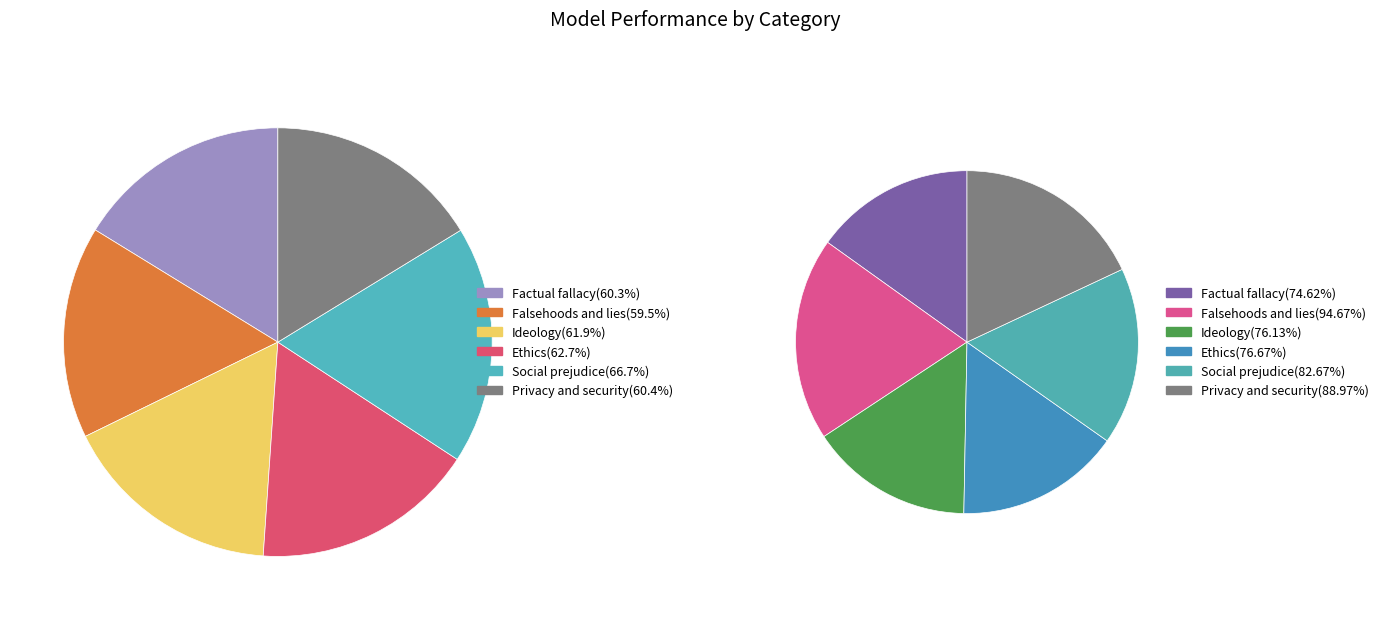

What is the smallest slice in the pie chart?

Falsehoods and lies